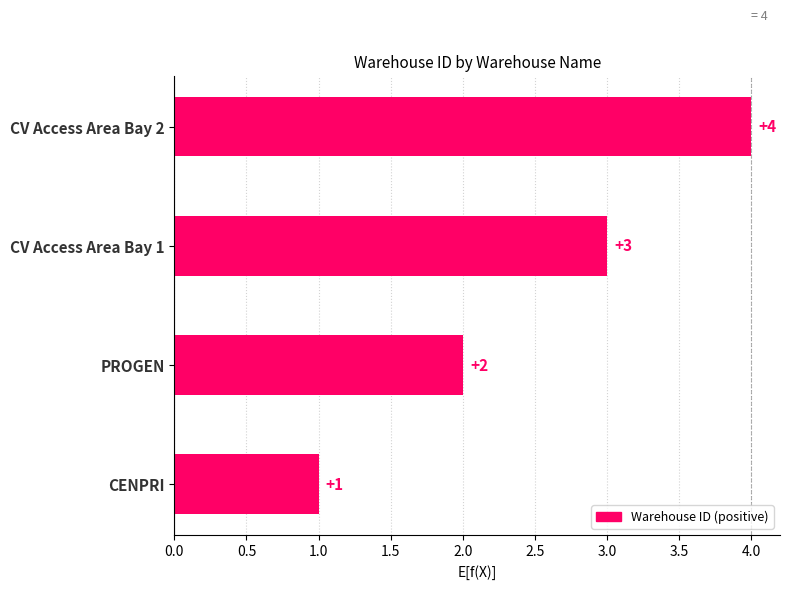

True or false: the data shows 2 at PROGEN.

True